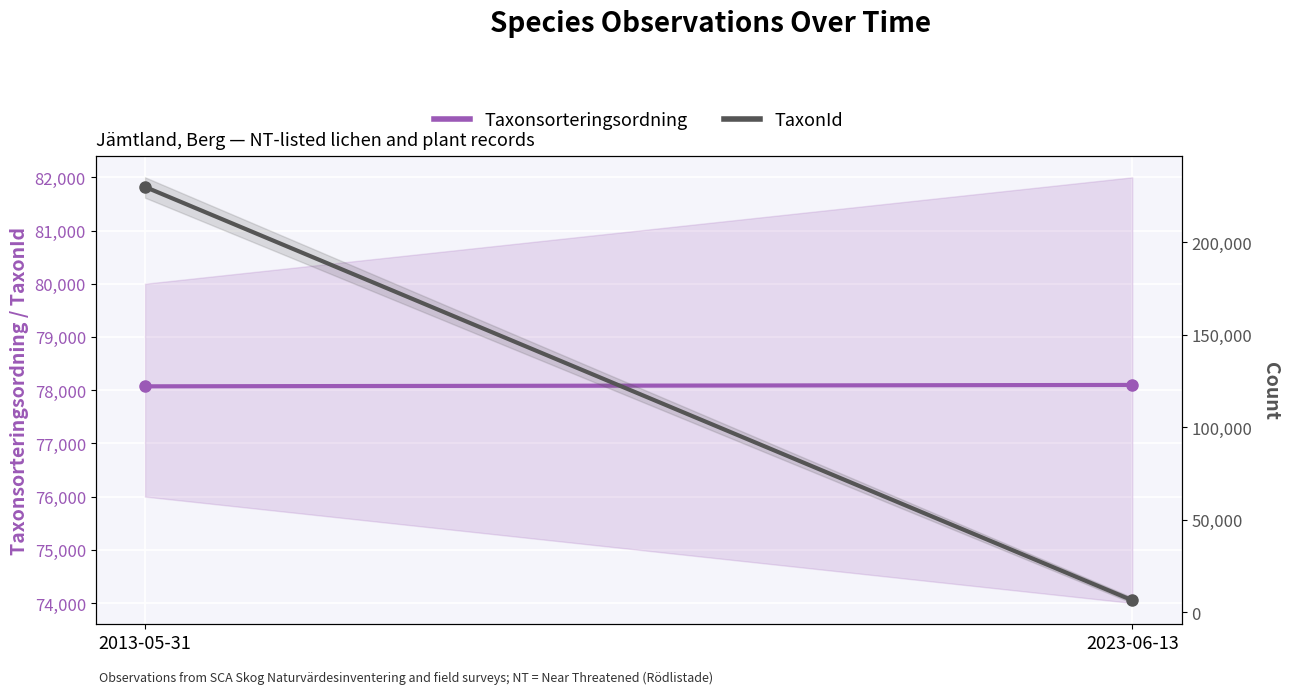

The value of Taxonsorteringsordning at 2023-06-13 is 78098. True or false?

True